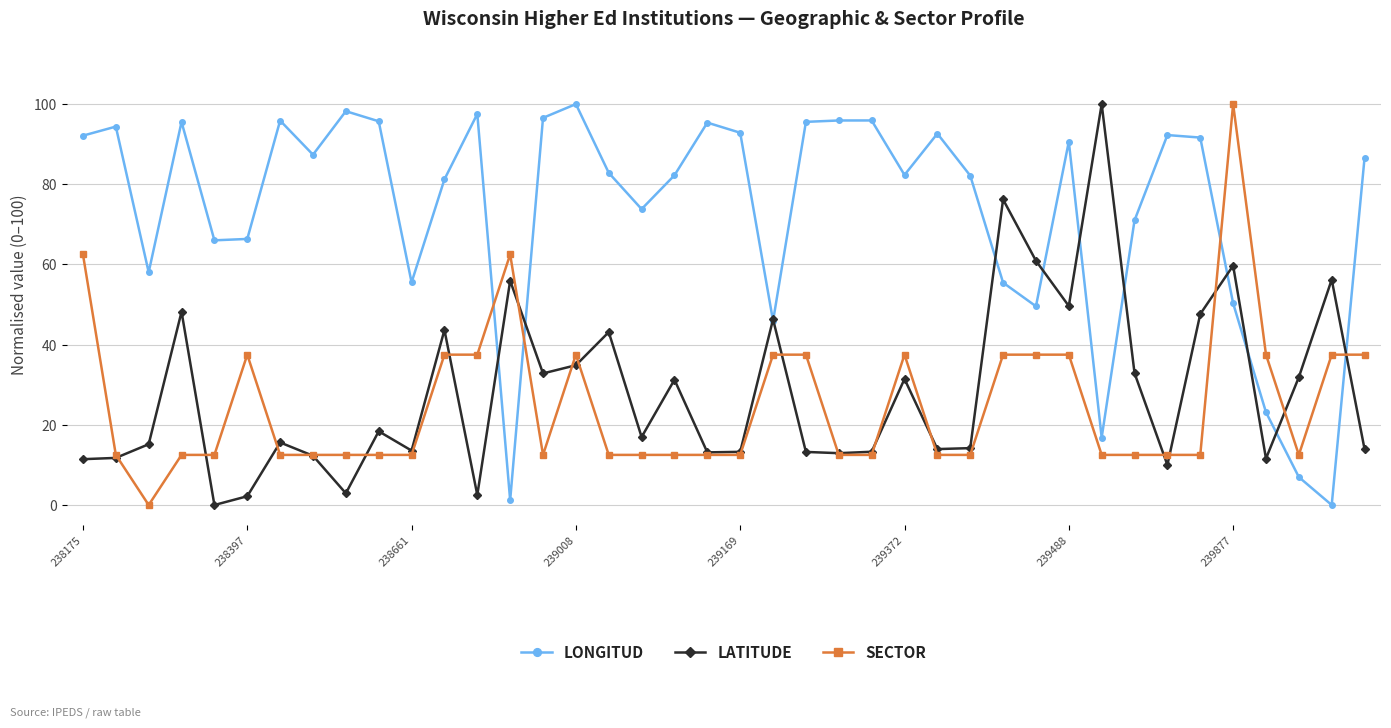

How many times do SECTOR and LATITUDE cross each other?

18